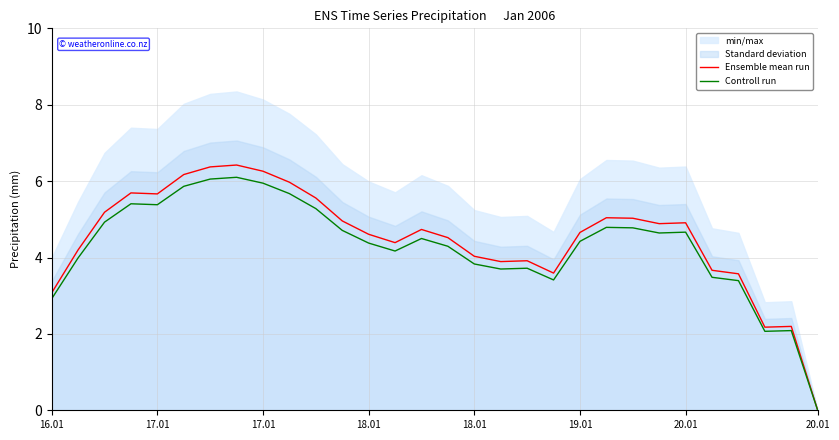

What value does the Controll run series have at 27?

2.1